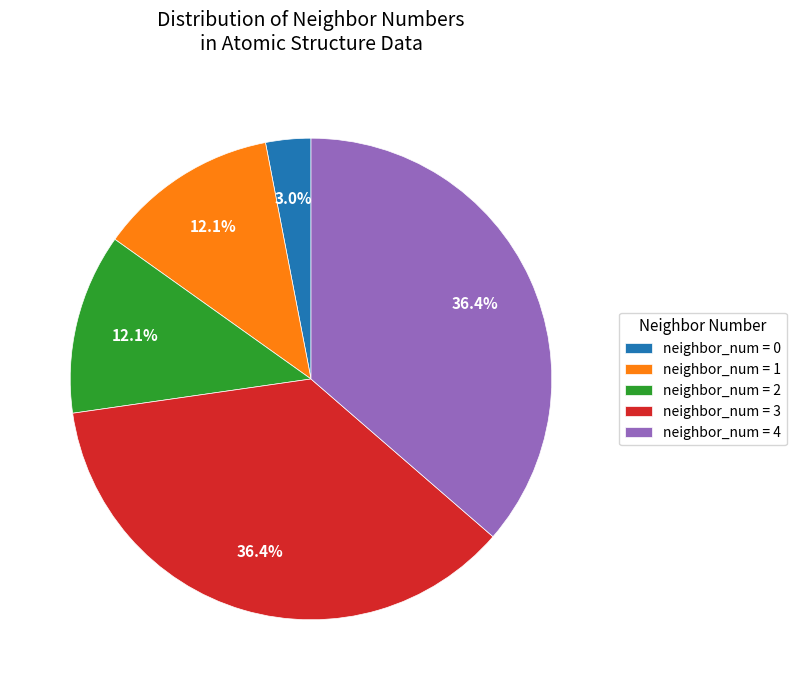

How many segments does this pie chart have?

5